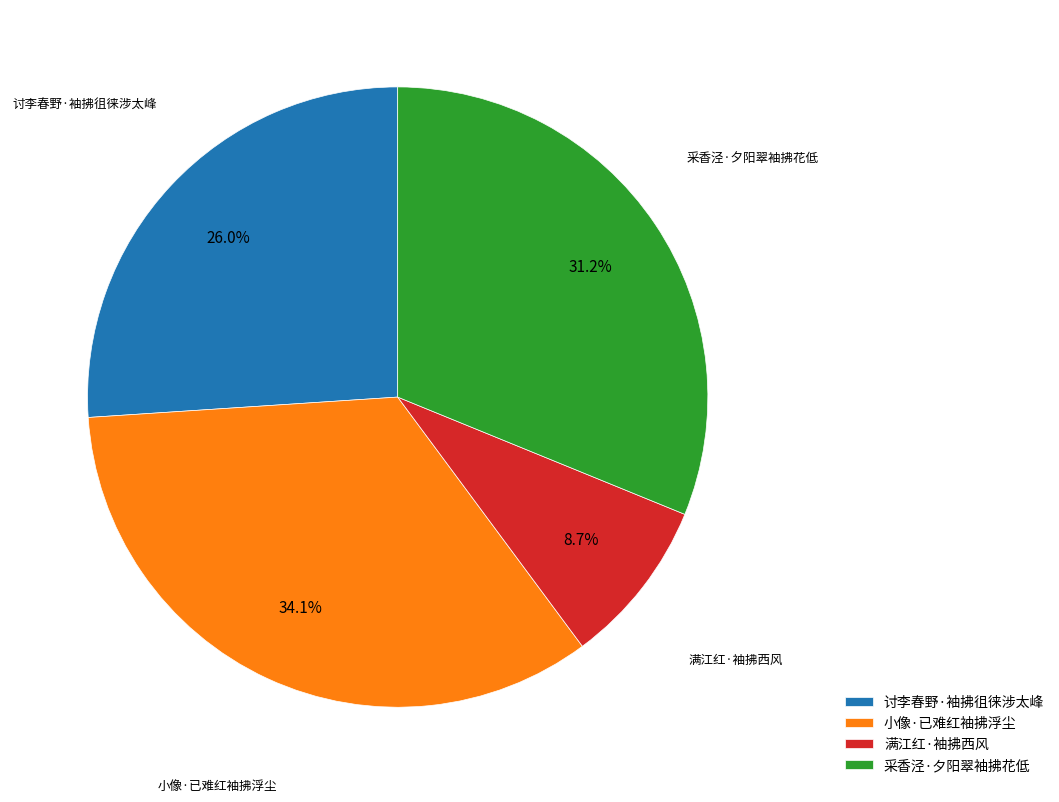

What percentage do 小像·已难红袖拂浮尘 and 采香泾·夕阳翠袖拂花低 together represent?

65.3%